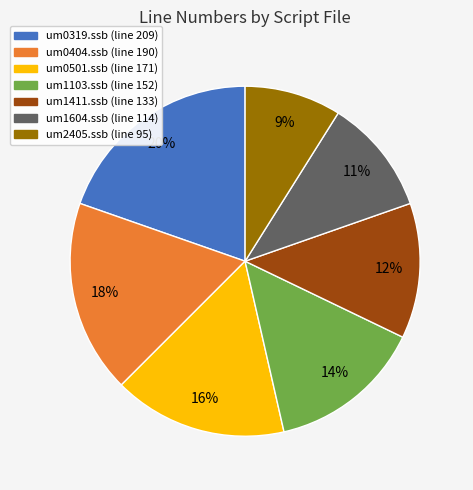

What is the largest slice in the pie chart?

um0319.ssb (line 209)